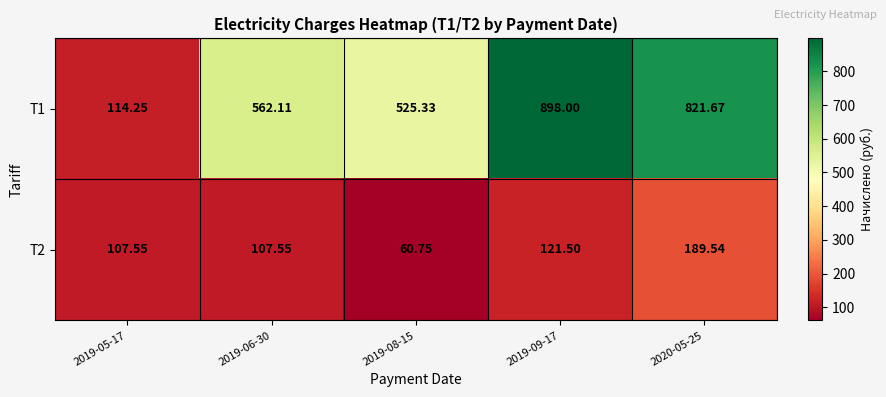

Which series has the largest total across all categories?

T1